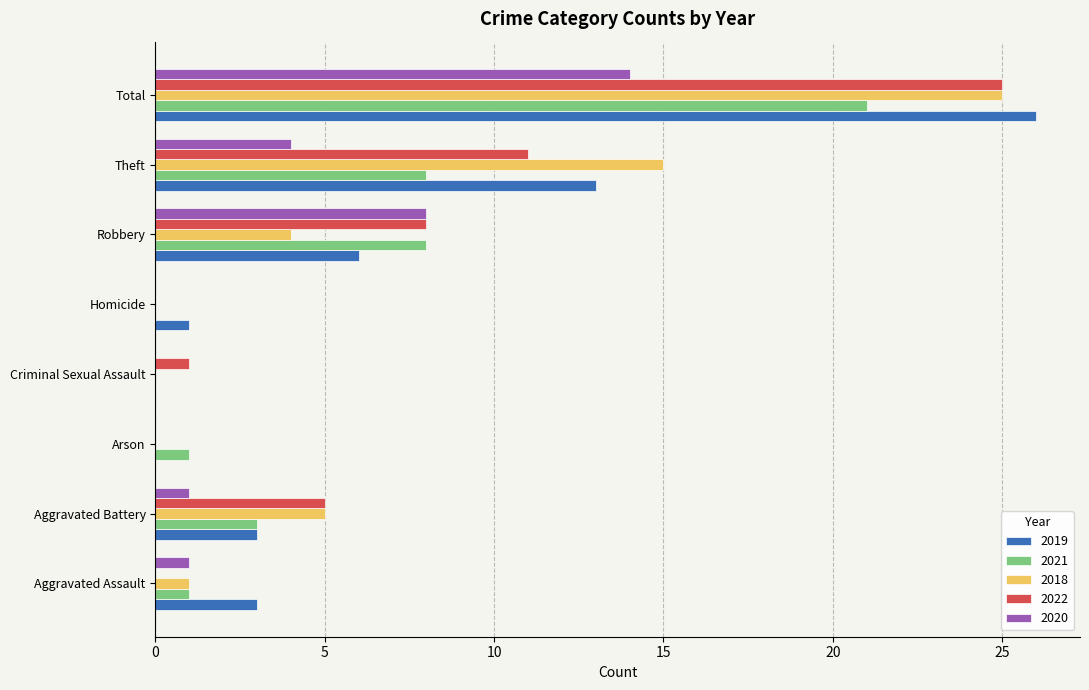

True or false: 2018 has a value of -16 at Criminal Sexual Assault.

False